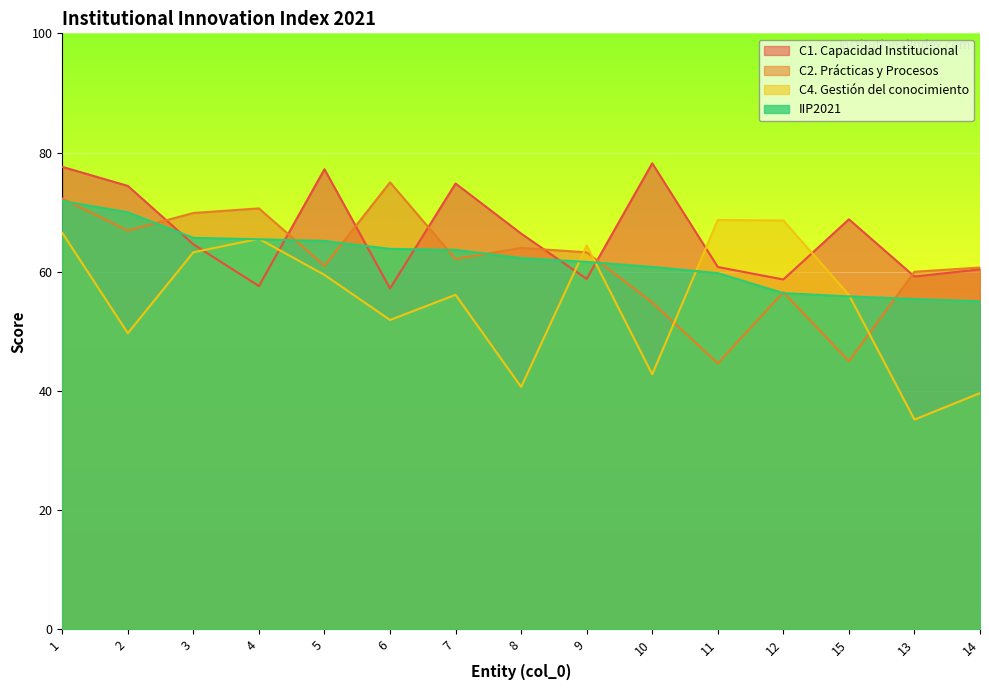

What is the difference between the IIP2021 values at 7 and 9?

2.0